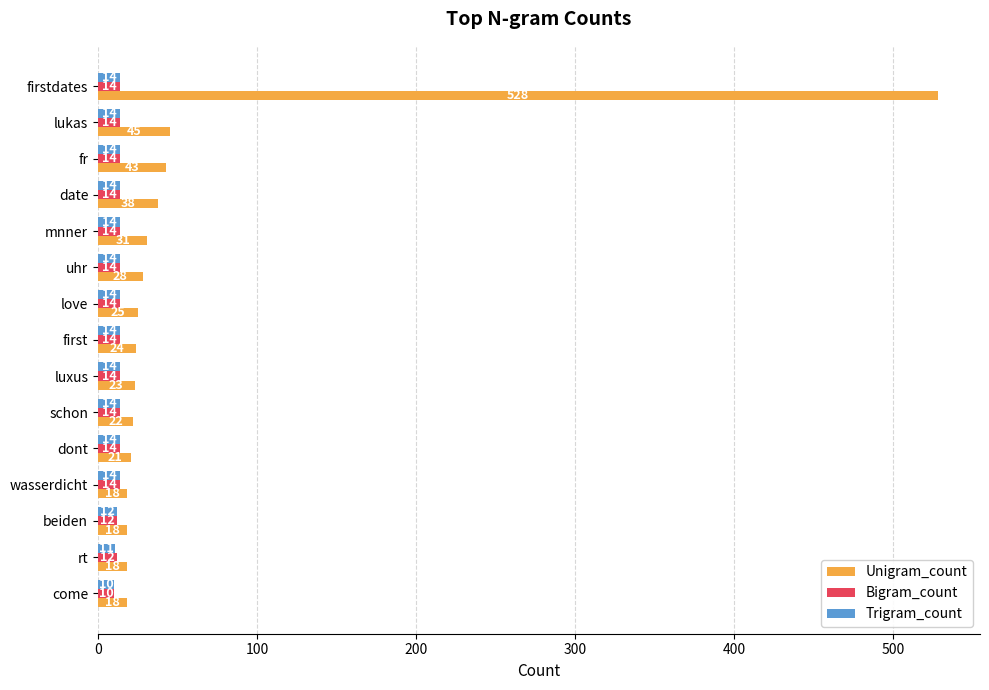

How many data points in Bigram_count are less than 14?

3